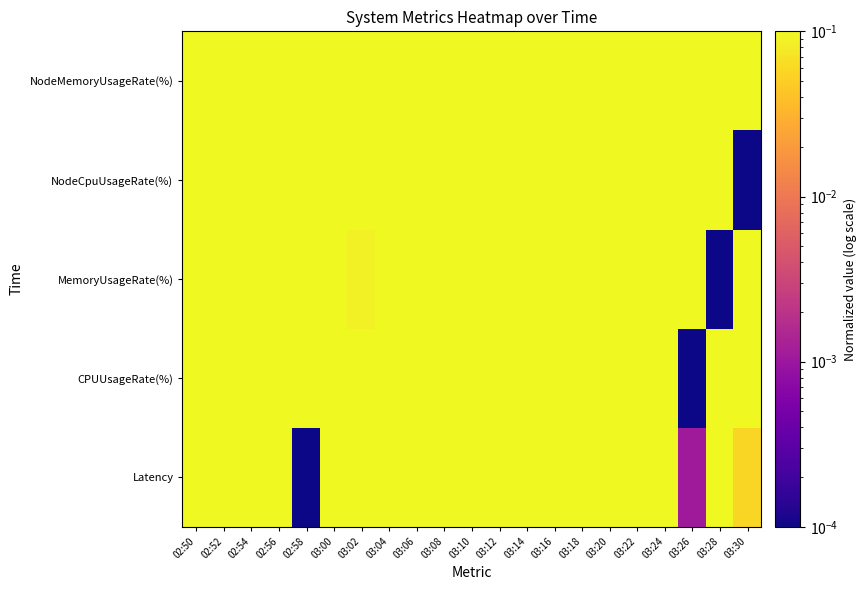

What is the spread (max minus min) of values at 03:30?

1.0